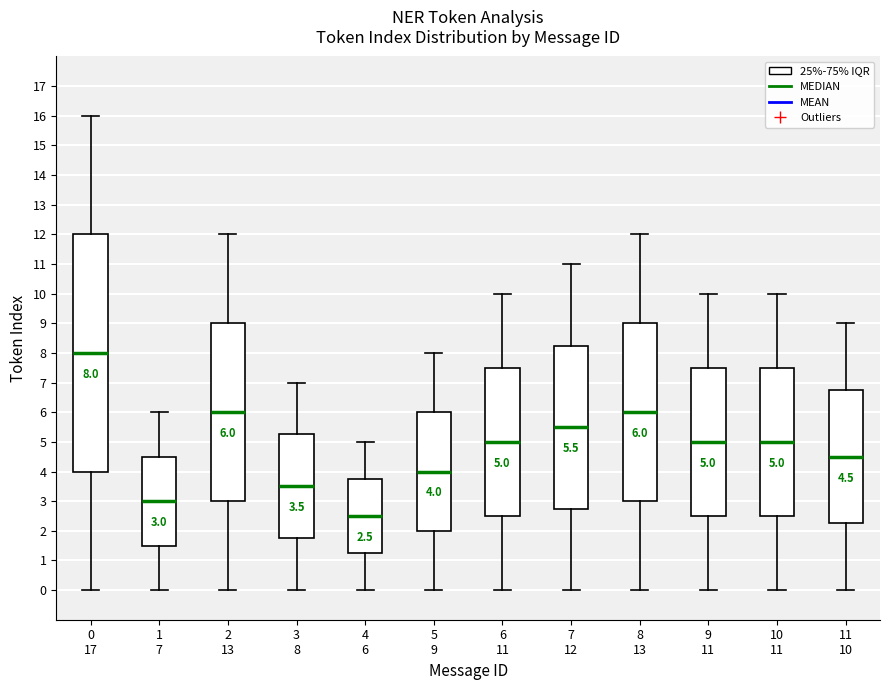

Which box's median line is the highest?

0 17